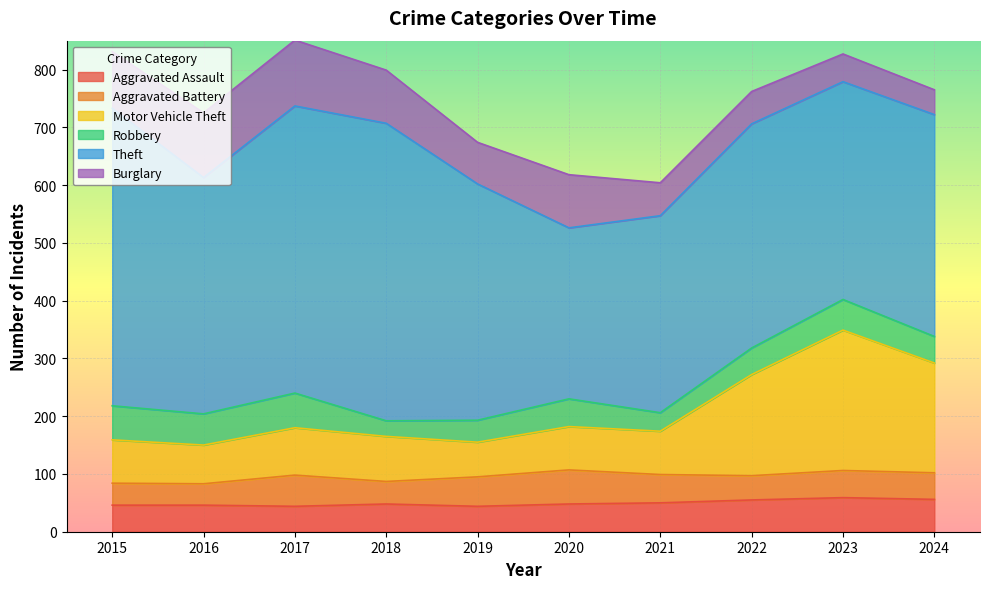

How many series are shown in this chart?

6